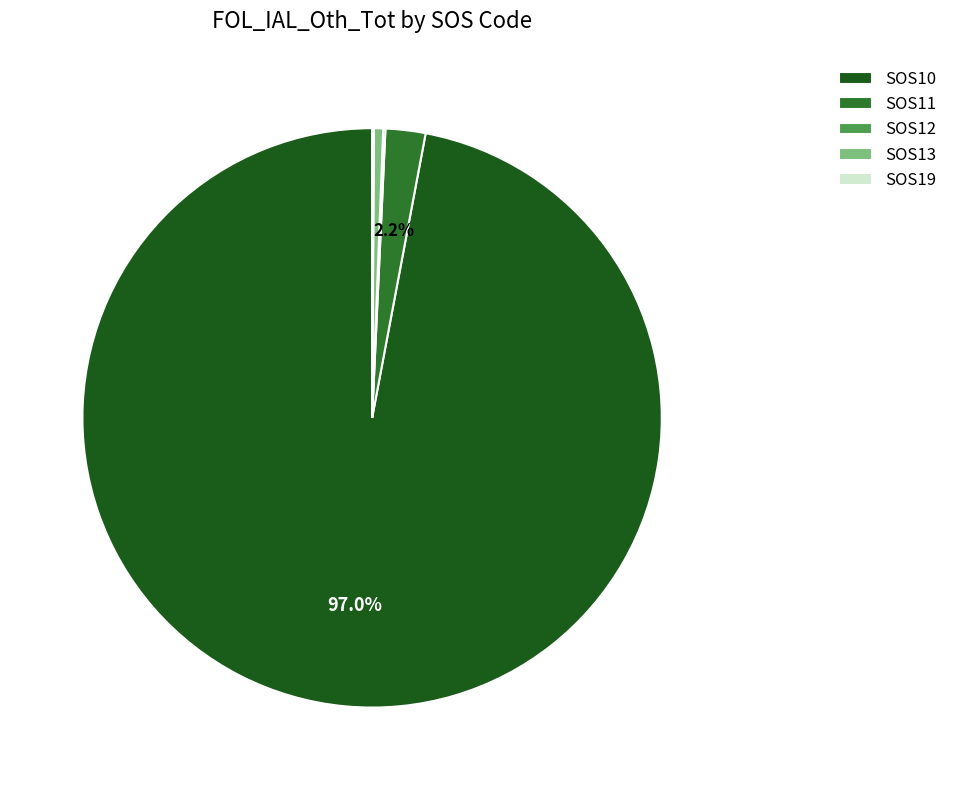

What is the largest slice in the pie chart?

SOS10